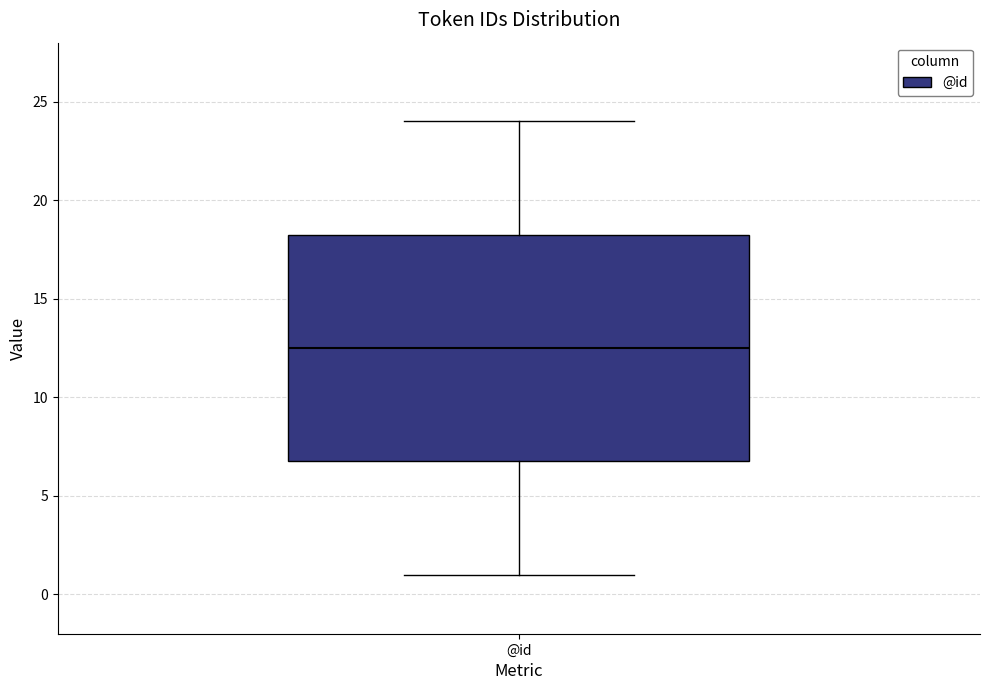

Transcribe this box plot: give where the median line is, the range the box spans, and where the two whiskers end, as read against the y-axis. The values are not printed on the chart, so give them approximately, as read against the axis.

median 12.5, box 7.0 to 18.5, whiskers 1.0 to 24.0